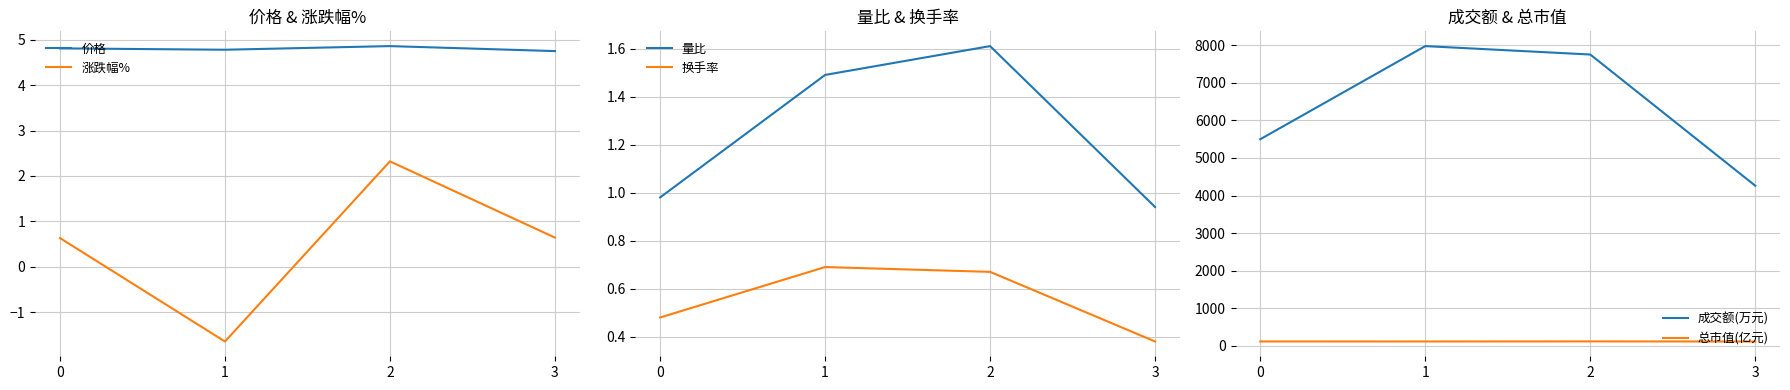

Is it true that 涨跌幅% equals 0.4 at 3?

False